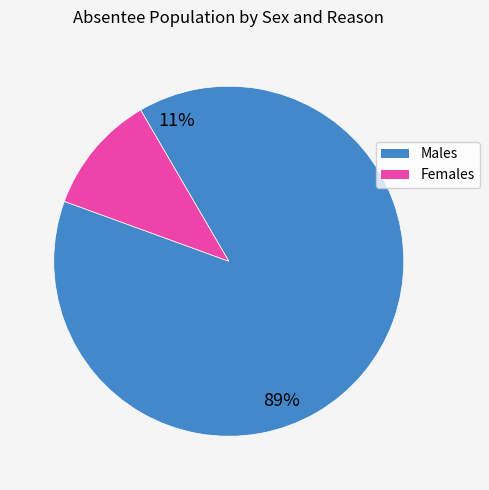

How many segments does this pie chart have?

2